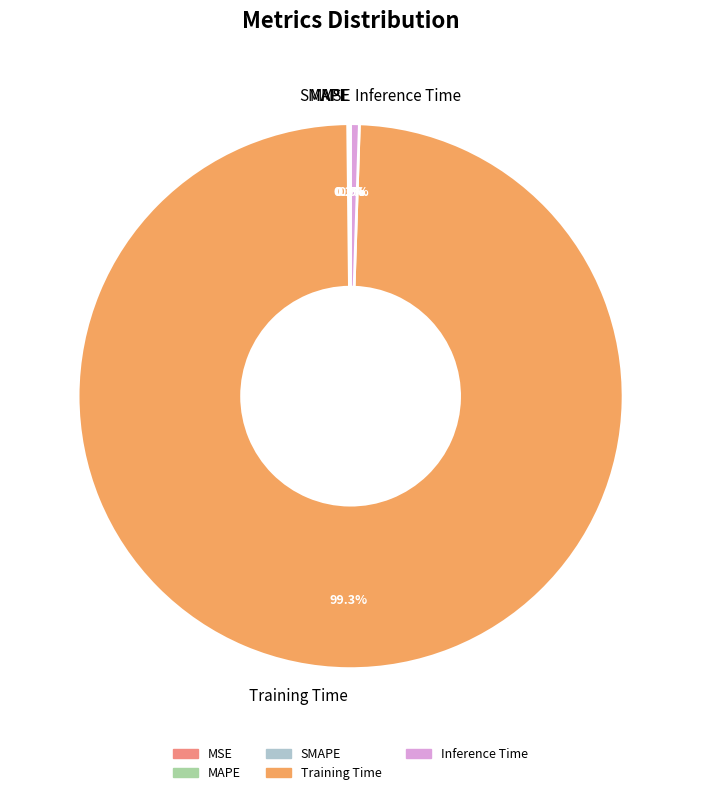

Is it true that Inference Time is 13% of the pie?

False